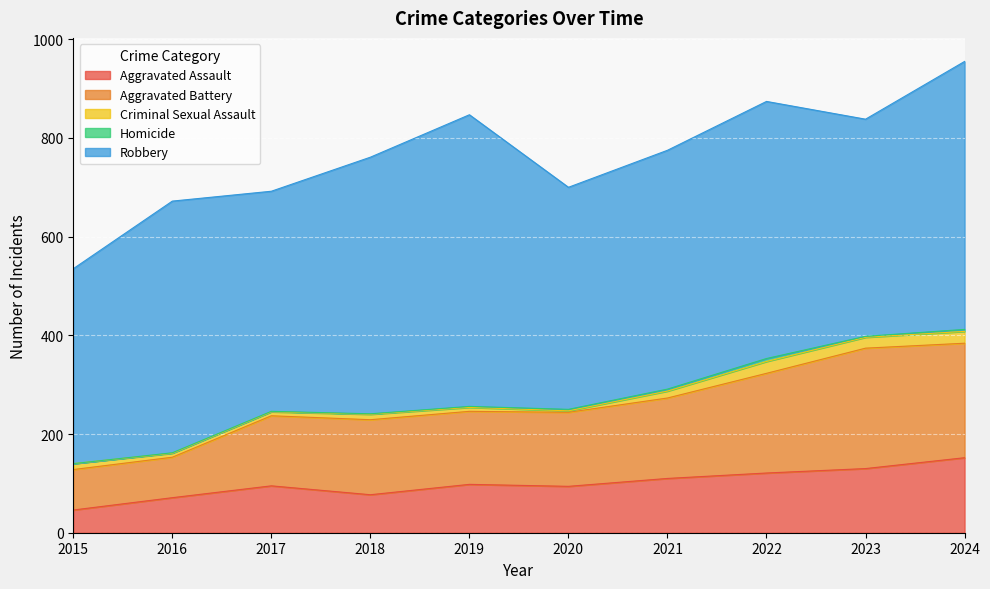

List the labels in order of Homicide value, smallest first.

2015, 2016, 2017, 2018, 2019, 2023, 2020, 2021, 2024, 2022